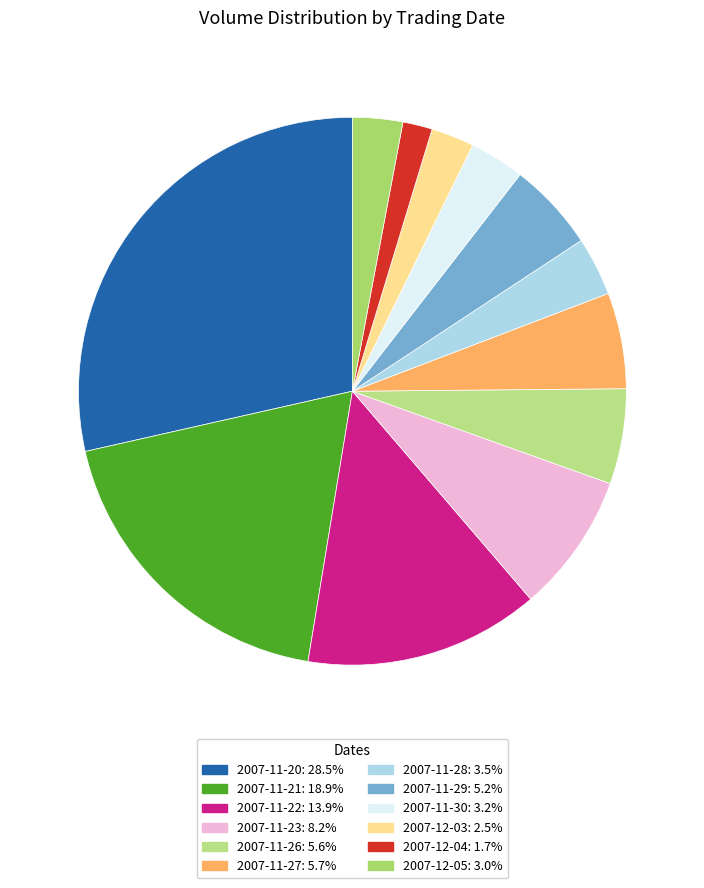

Which slice is the smallest?

2007-12-04